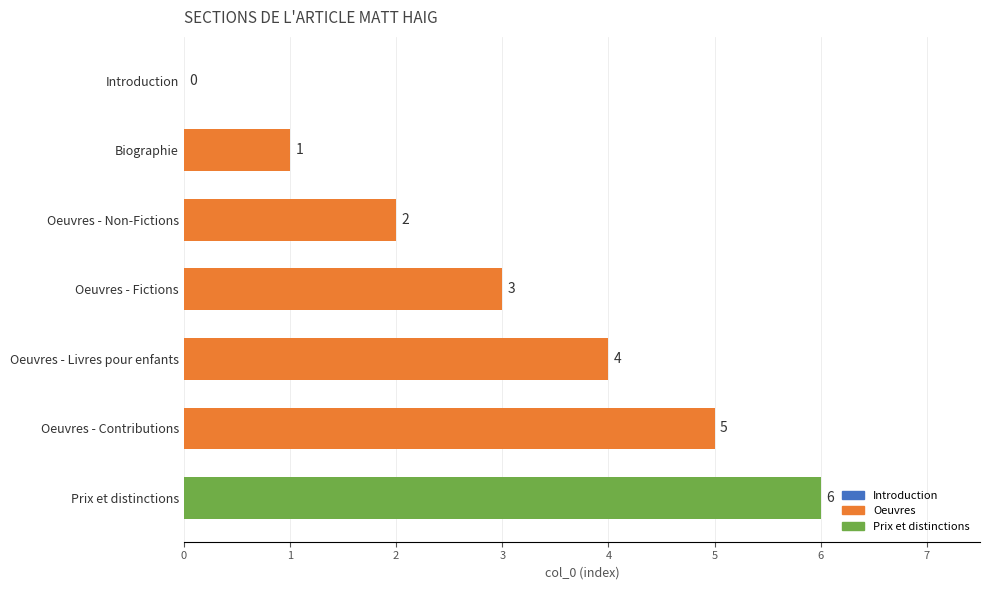

What is the sum of all values?

21